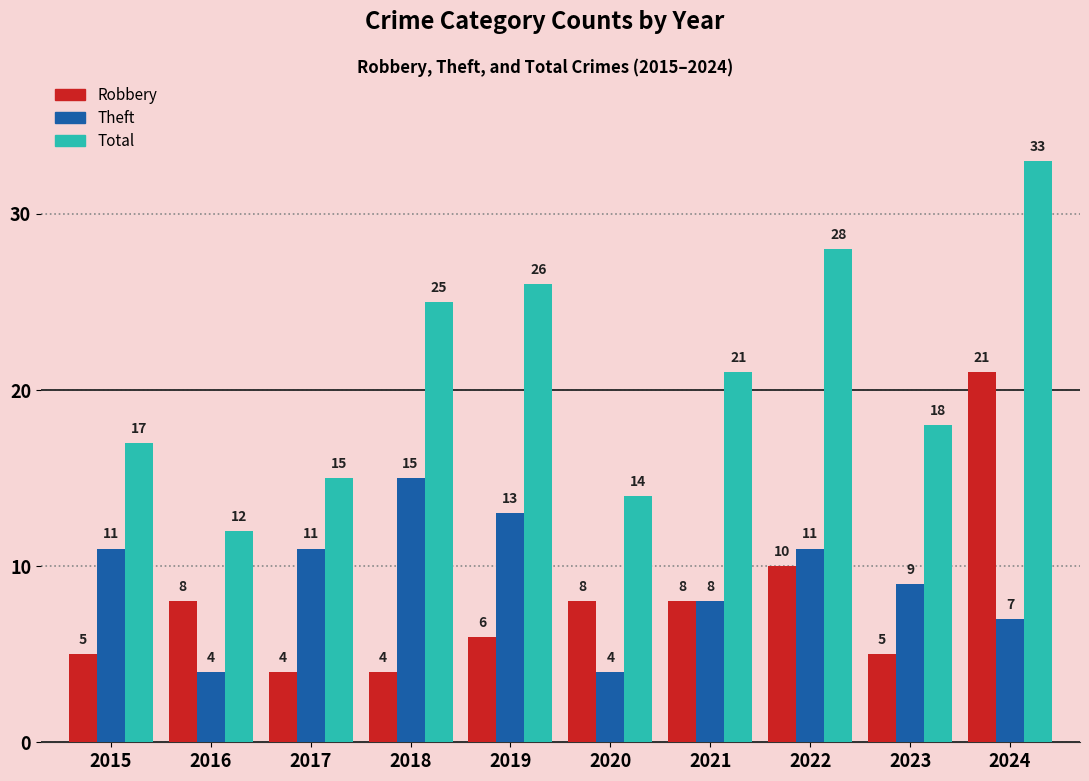

Which series has the largest total across all categories?

Total